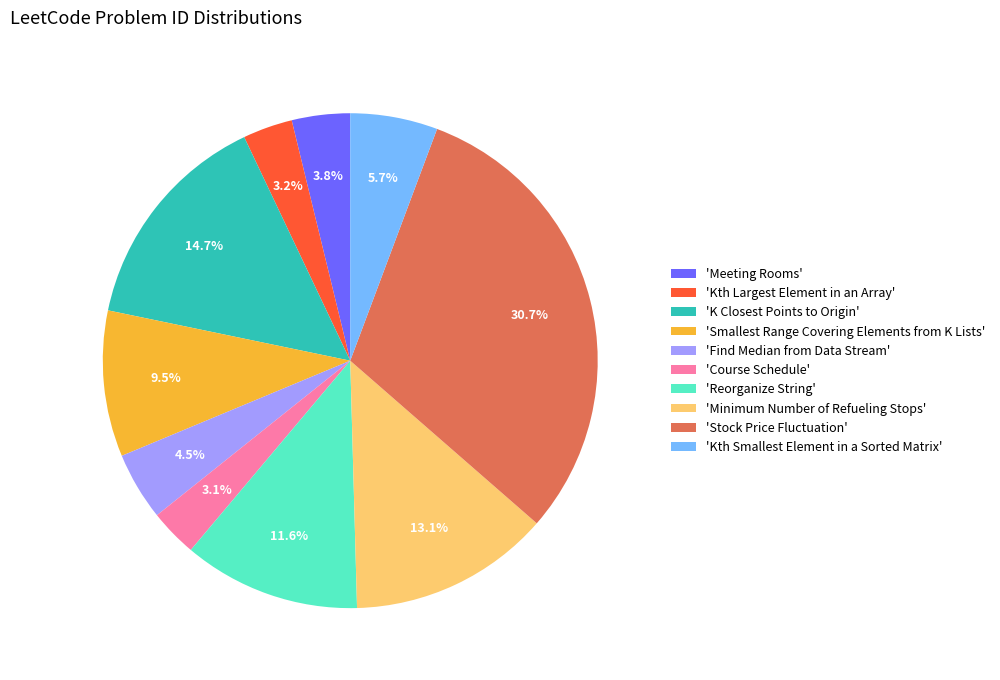

Which category has the biggest portion of the pie?

'Stock Price Fluctuation'